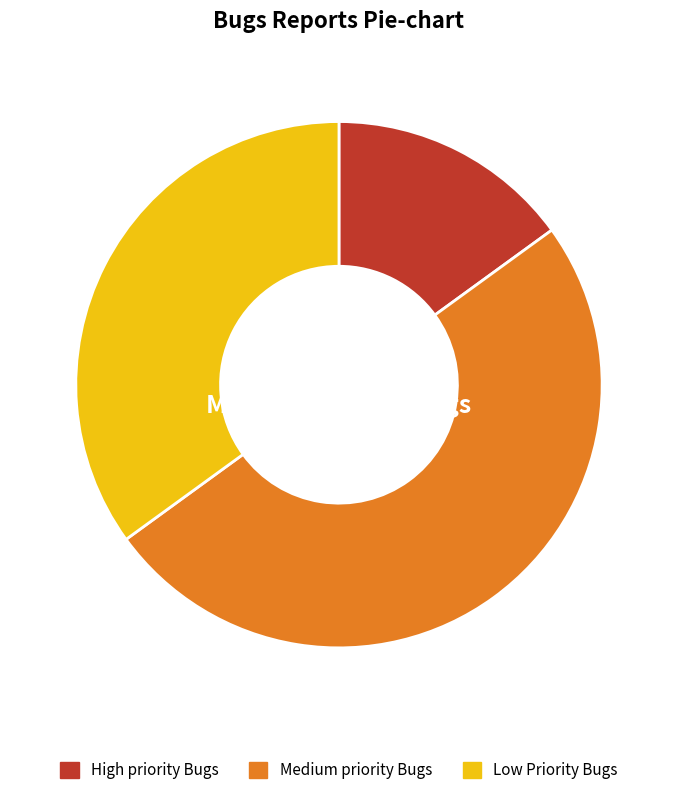

To the nearest percent, what is the combined percentage of Medium priority Bugs and Low Priority Bugs?

85%